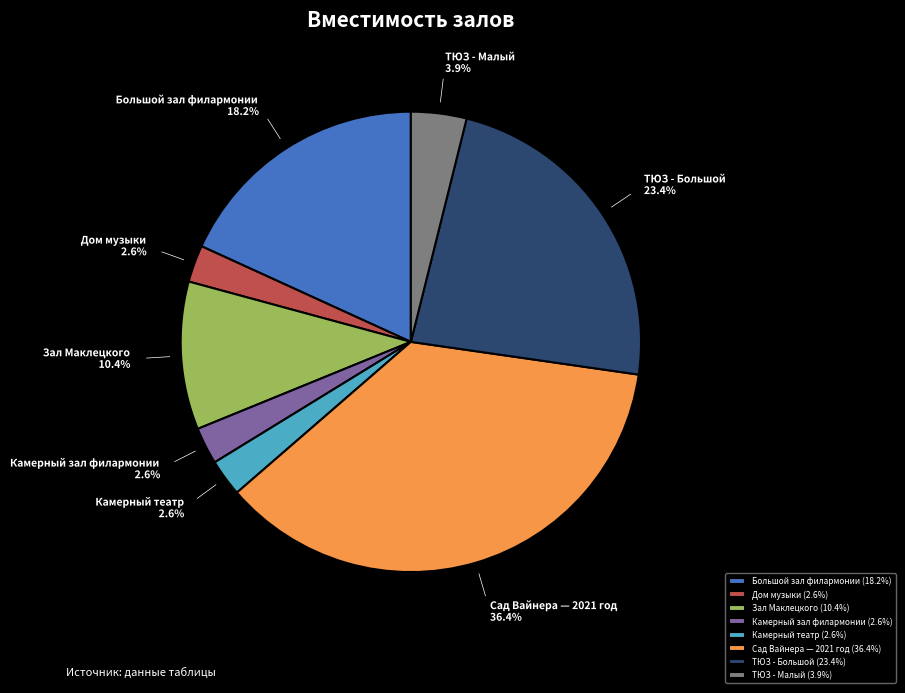

The Камерный театр slice represents 3% of the pie. True or false?

True